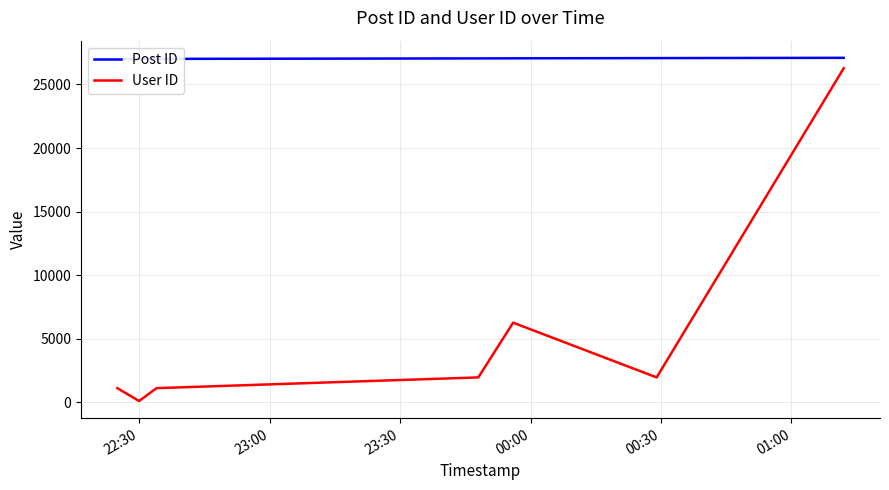

True or false: User ID has more than 2 interior local peaks.

False